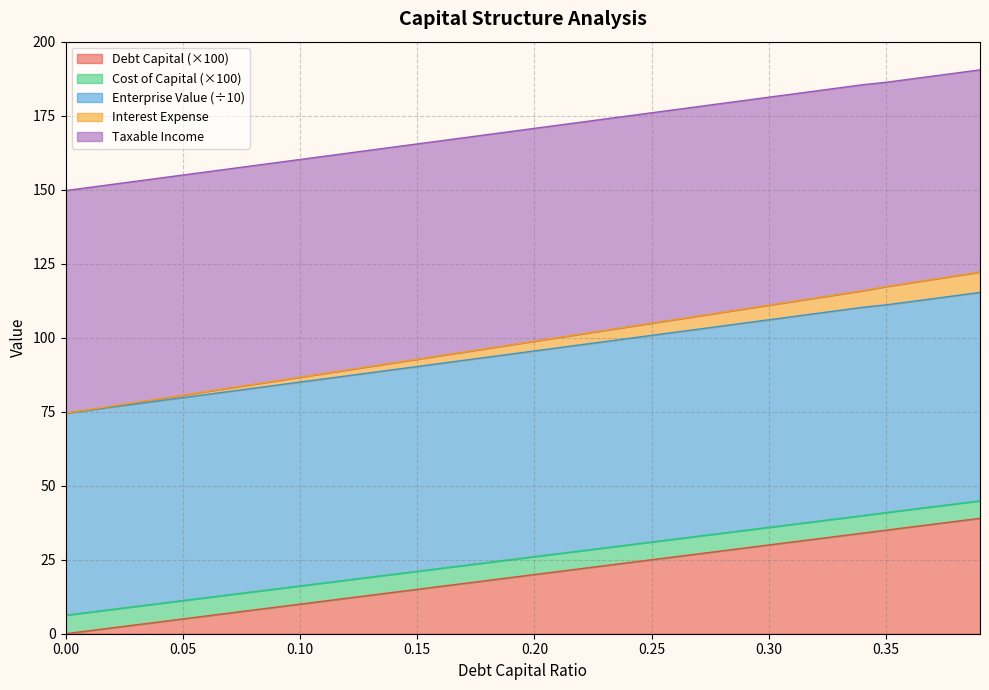

Does the chart have visible grid lines?

Yes